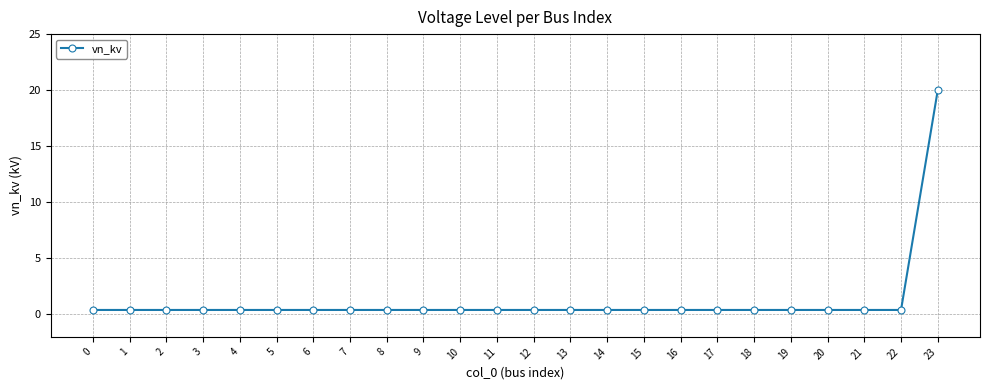

Reading left to right, list all the values displayed in this chart.

0.4	0.4	0.4	0.4	0.4	0.4	0.4	0.4	0.4	0.4	0.4	0.4	0.4	0.4	0.4	0.4	0.4	0.4	0.4	0.4	0.4	0.4	0.4	20.0